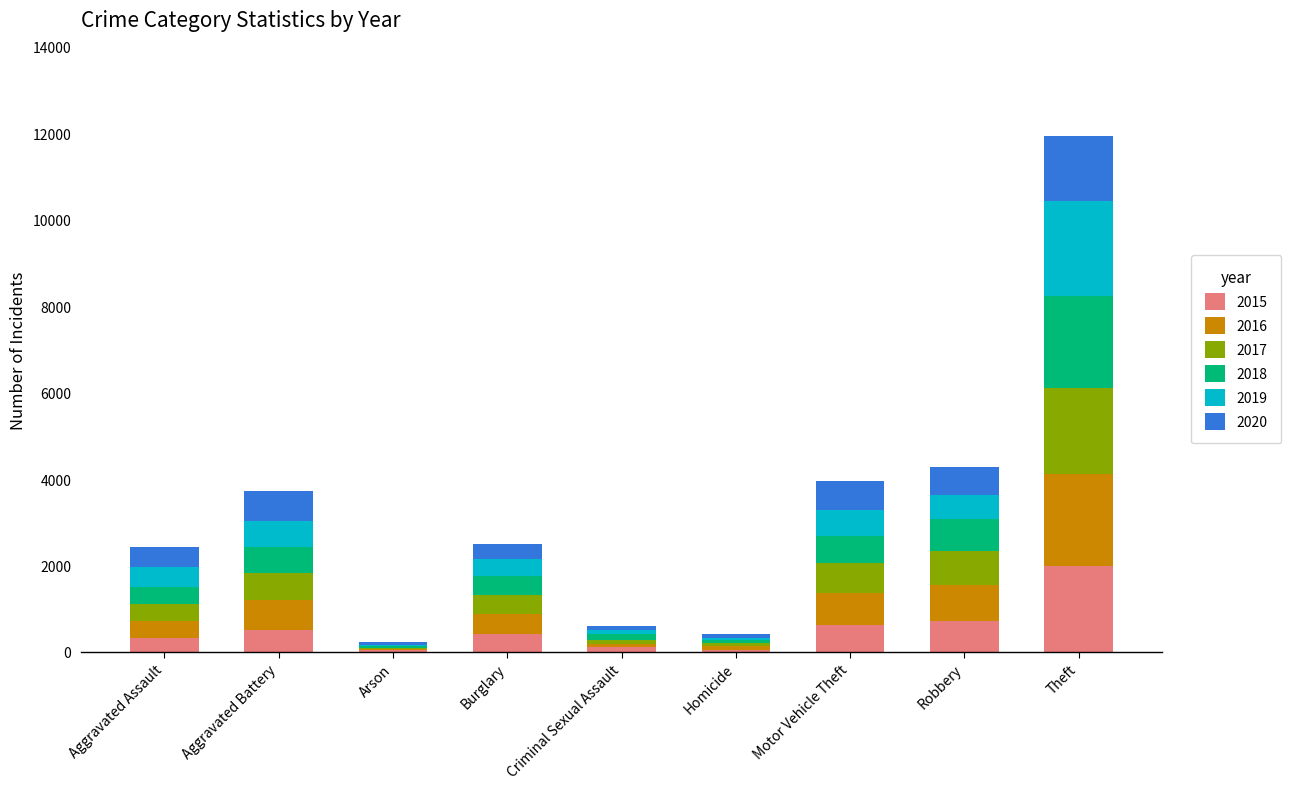

What is the total value across all series at Motor Vehicle Theft?

3965